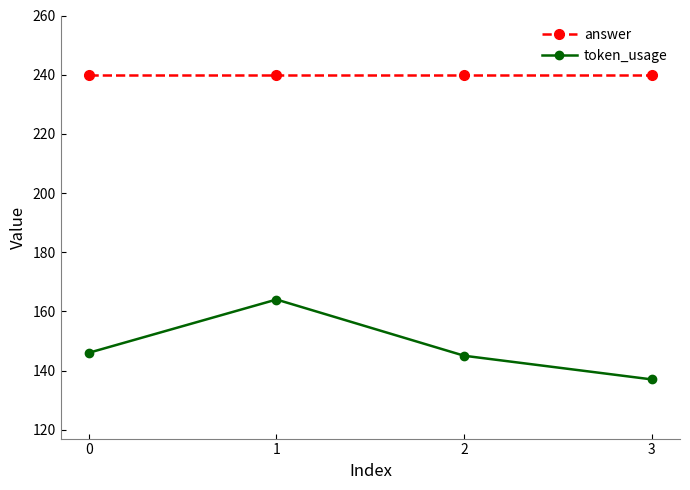

Reading left to right, what are all the values shown in this chart?

answer: 240	240	240	240
token_usage: 146	164	145	137